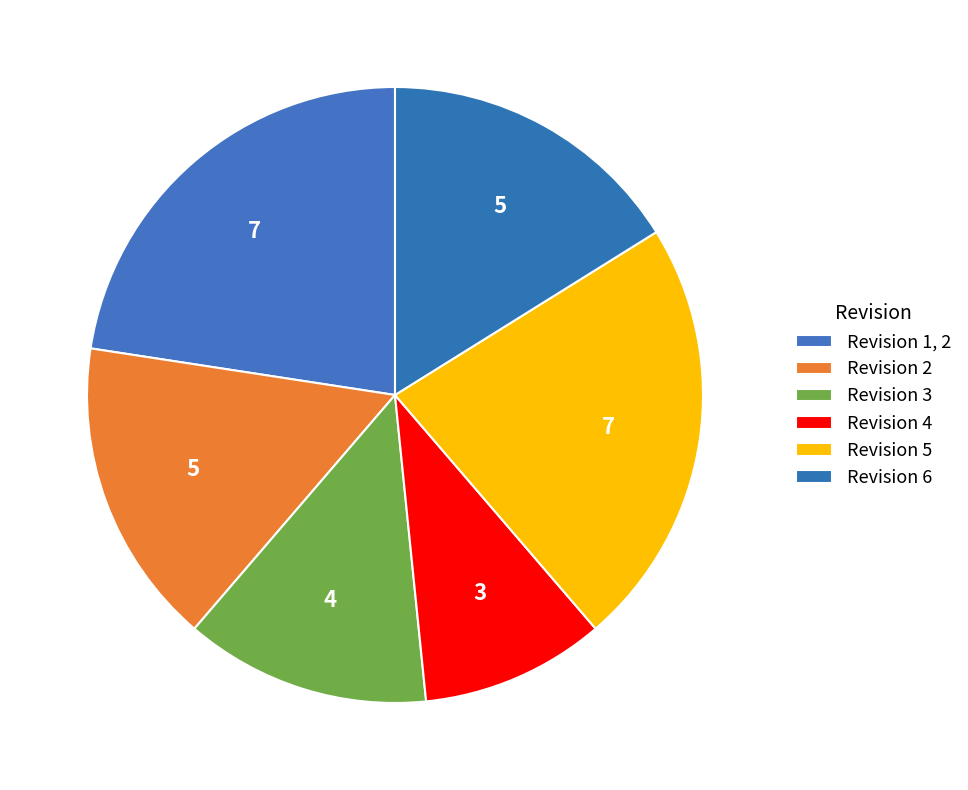

What is the change in value from Revision 2 to Revision 5?

+2